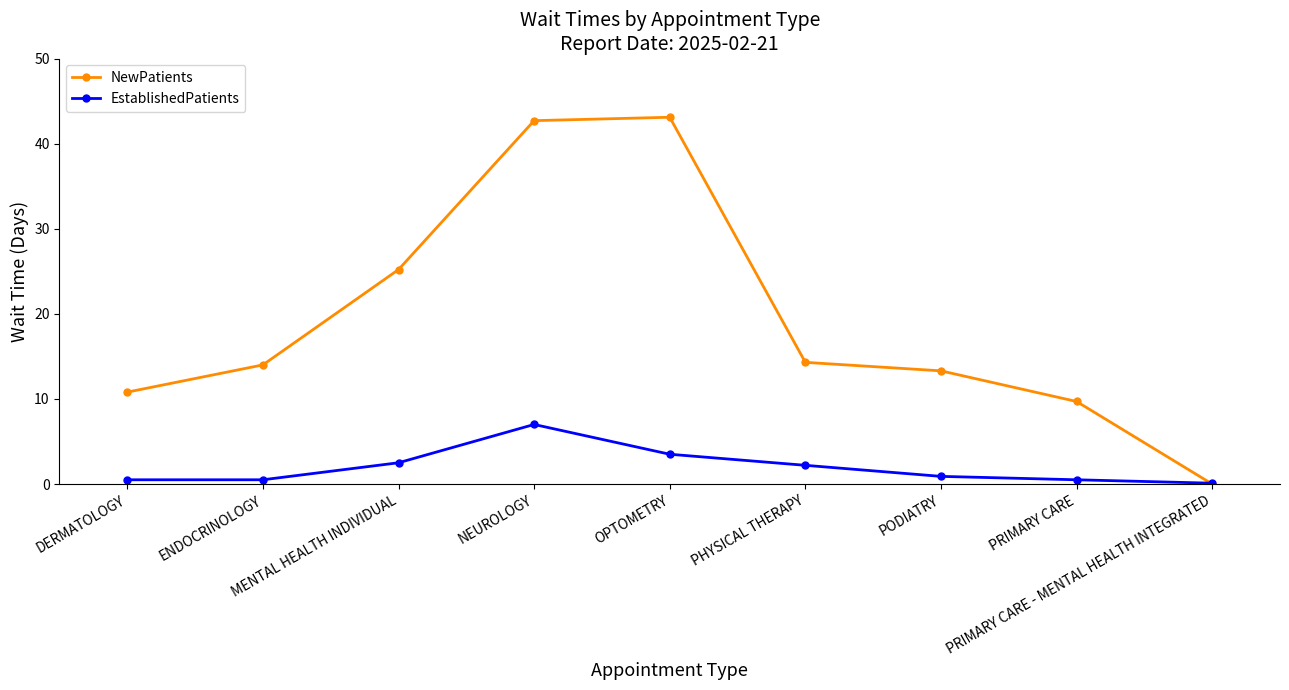

What are all the series names shown in the legend?

NewPatients, EstablishedPatients